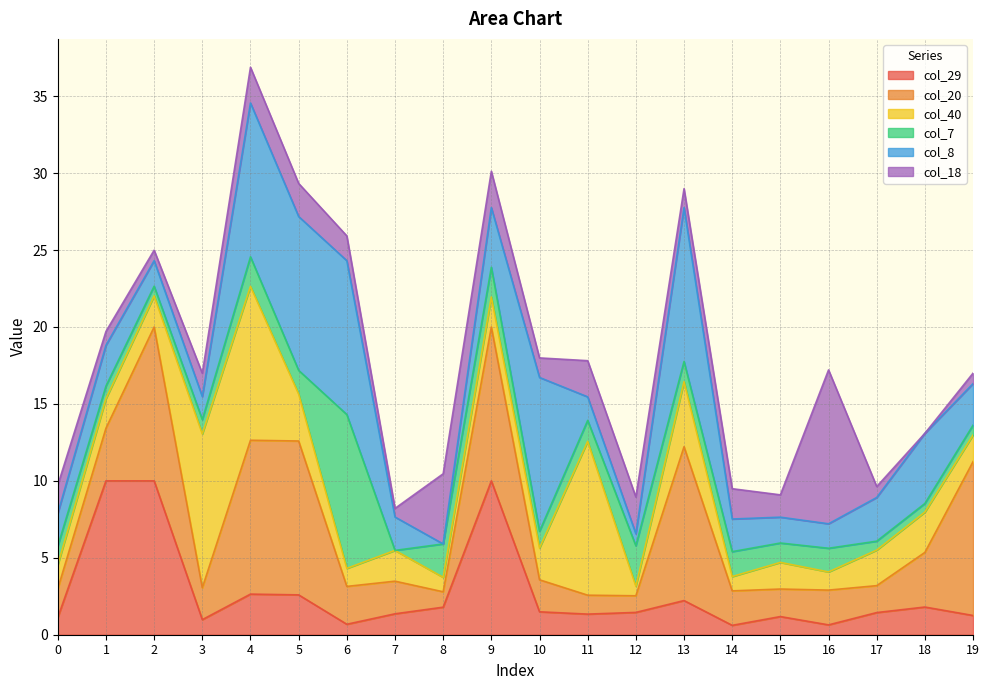

At which category does col_20 reach its first local valley?

3